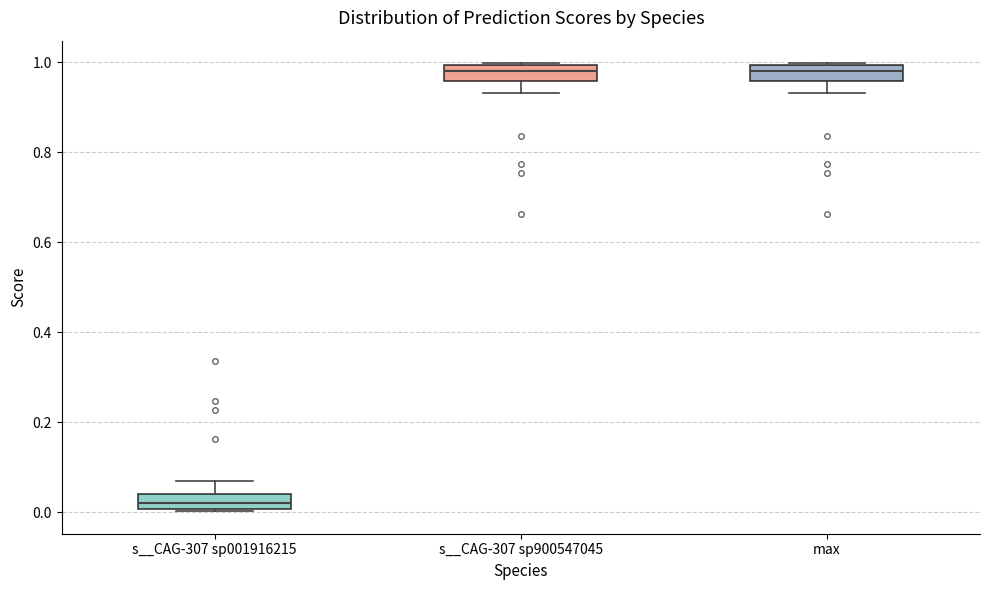

Reading left to right, transcribe this box plot: for each box, give where its median line is, the range the box spans, and where its two whiskers end, as read against the y-axis. The values are not printed on the chart, so give them approximately, as read against the axis.

s__CAG-307 sp001916215: median 0.02, box 0.00 to 0.04, whiskers 0.00 to 0.06
s__CAG-307 sp900547045: median 0.98, box 0.96 to 1.00, whiskers 0.94 to 1.00
max: median 0.98, box 0.96 to 1.00, whiskers 0.94 to 1.00